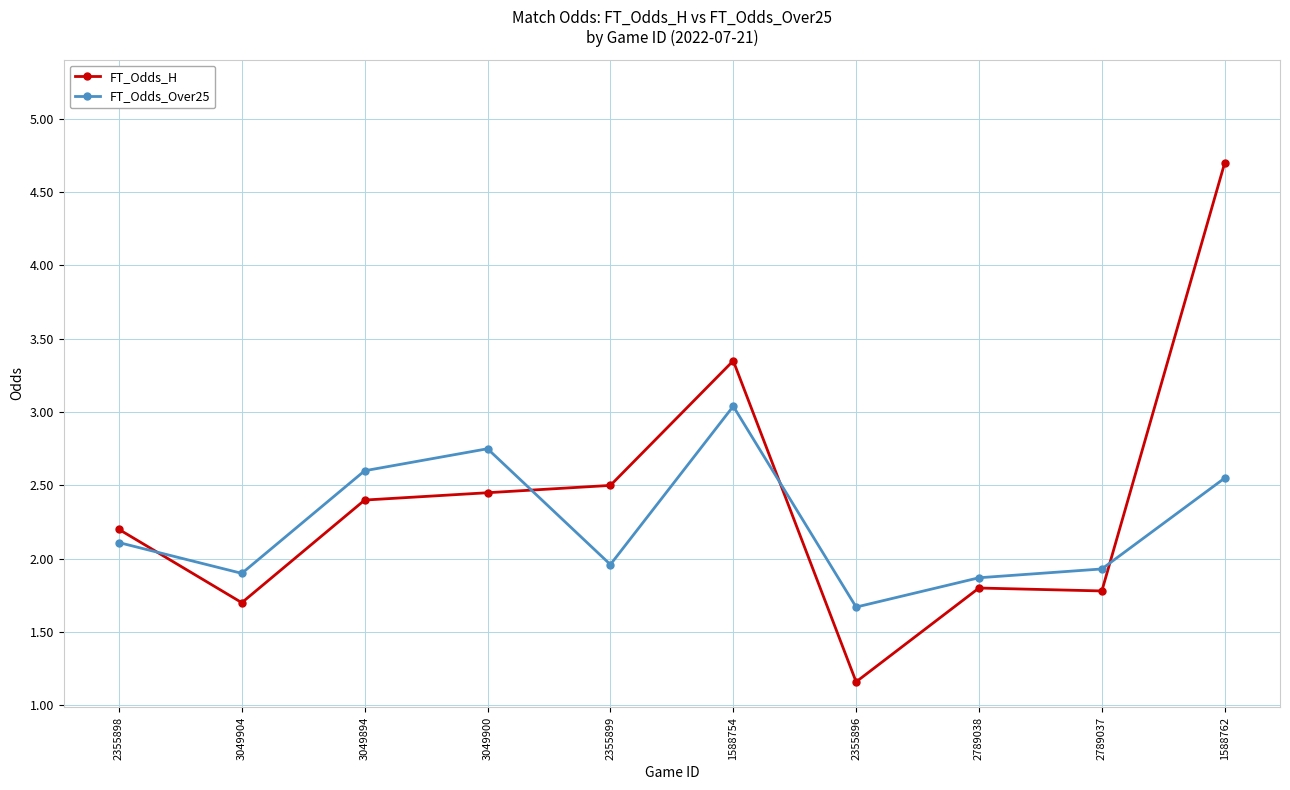

What is the value of the FT_Odds_Over25 point at the 3rd from the left?

2.6